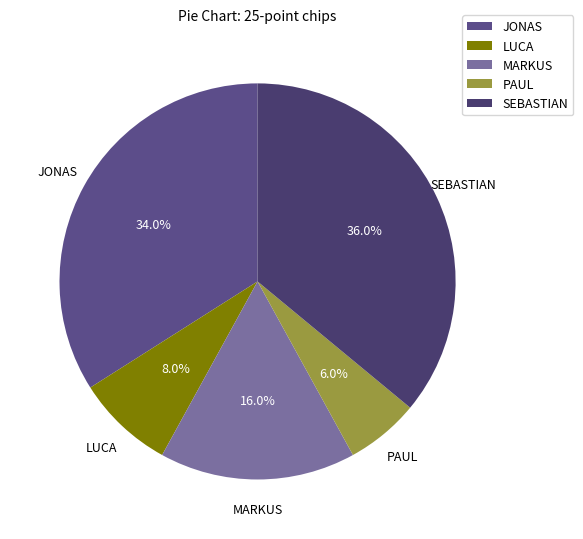

Rank the categories by value from highest to lowest.

SEBASTIAN, JONAS, MARKUS, LUCA, PAUL